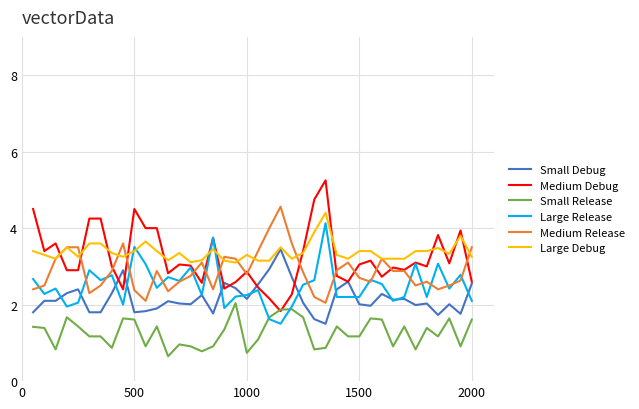

Which series has the widest spread of values?

Medium Debug